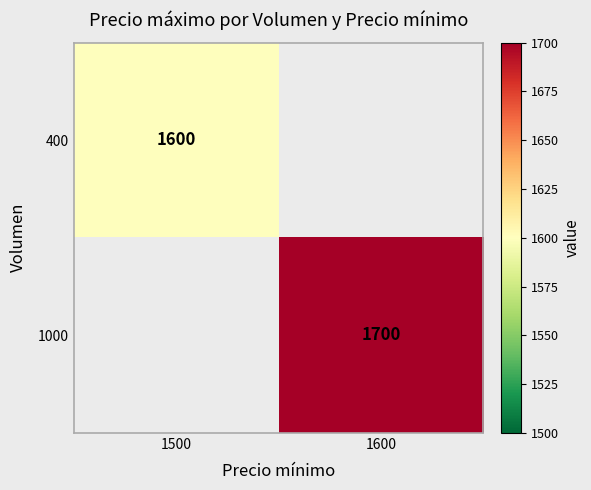

True or false: 400 has a value of 1600 at 1500.

True